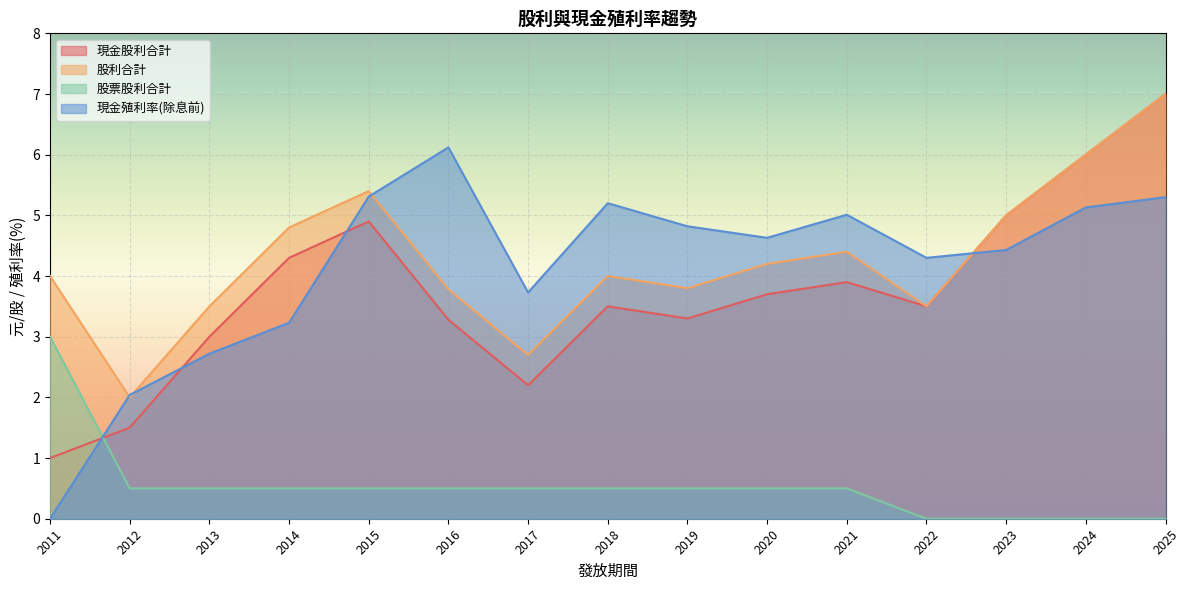

The value of 股票股利合計 at 2011 is 3.0. True or false?

True